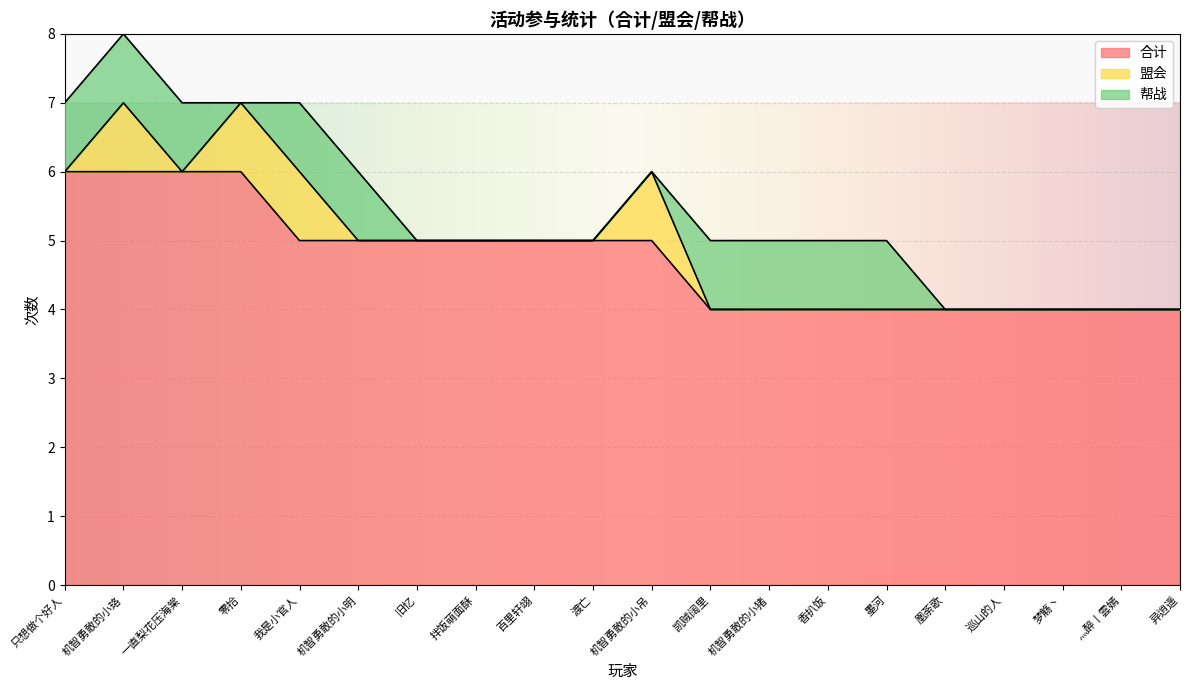

Count the number of categories in the chart.

20